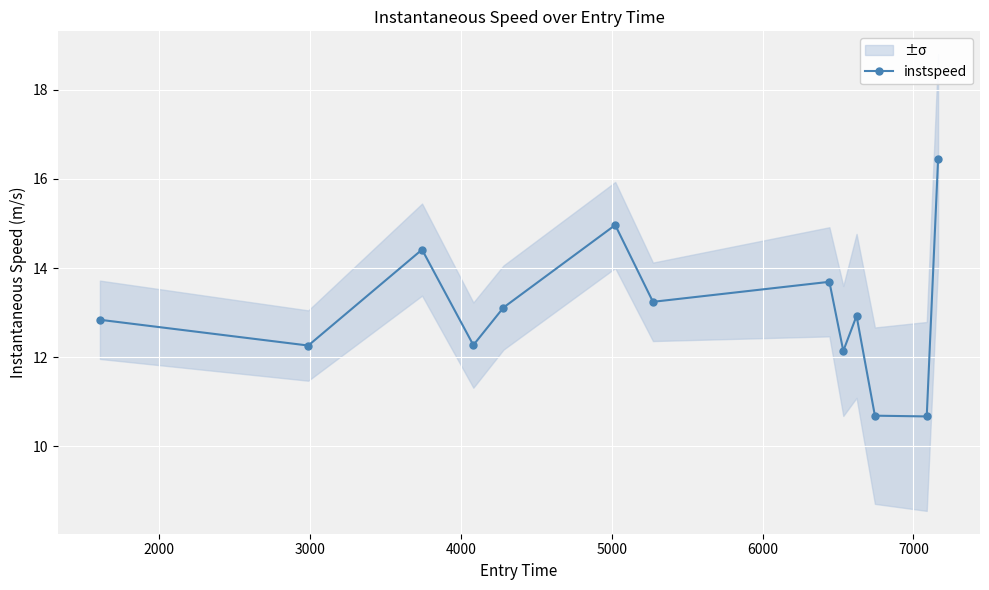

How many interior local valleys does the instspeed series have?

5